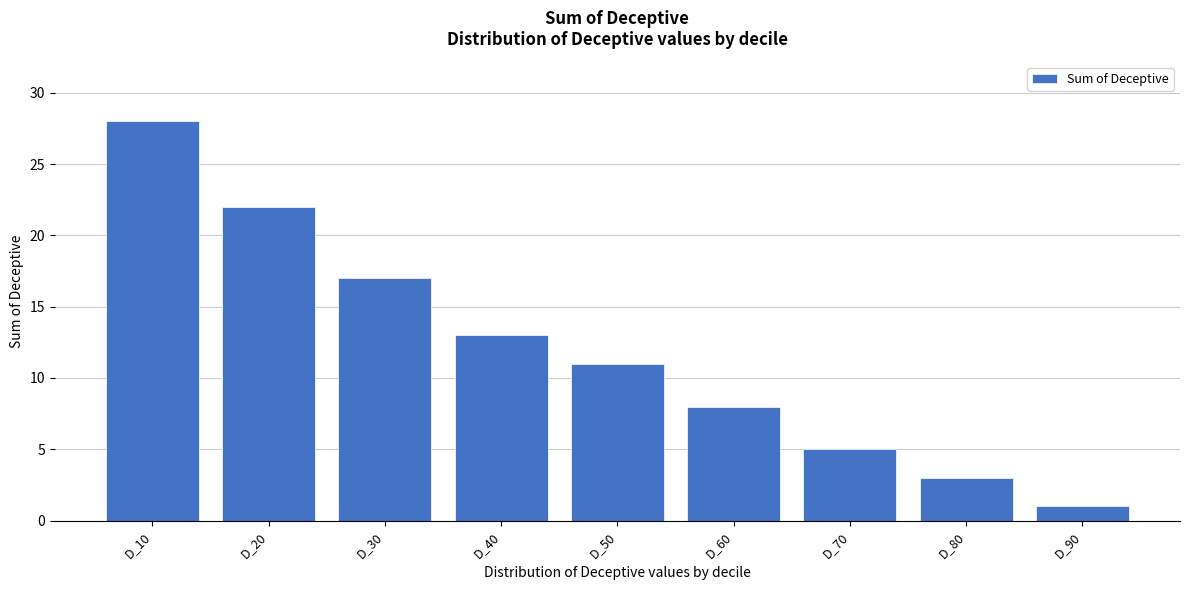

Reading left to right, what are all the values shown in this chart?

28	22	17	13	11	8	5	3	1